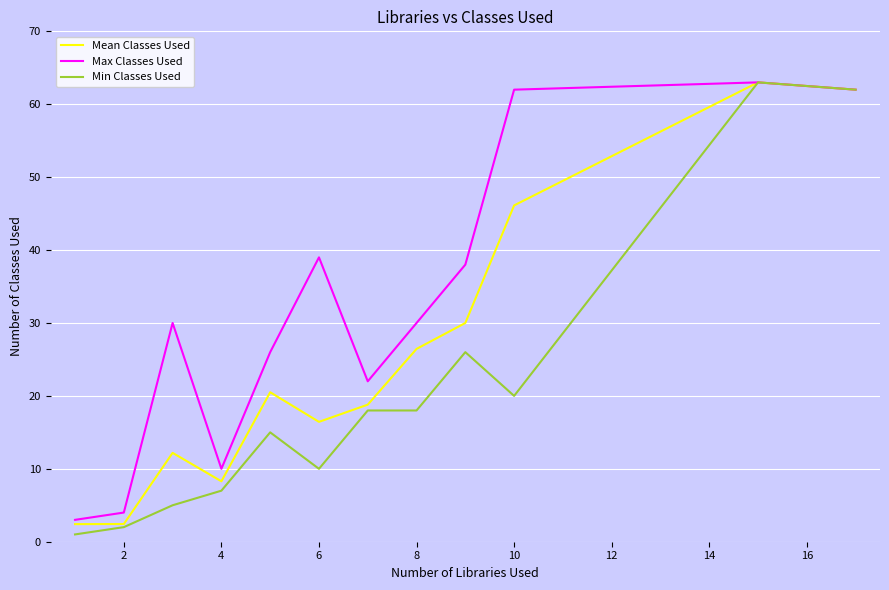

Reading left to right, transcribe all the data shown in this chart.

Mean Classes Used: 2.4	2.4	12.2	8.3	20.5	16.4	18.8	26.4	30.0	46.1	63.0	62.0
Max Classes Used: 3.0	4.0	30.0	10.0	26.0	39.0	22.0	30.0	38.0	62.0	63.0	62.0
Min Classes Used: 1.0	2.0	5.0	7.0	15.0	10.0	18.0	18.0	26.0	20.0	63.0	62.0